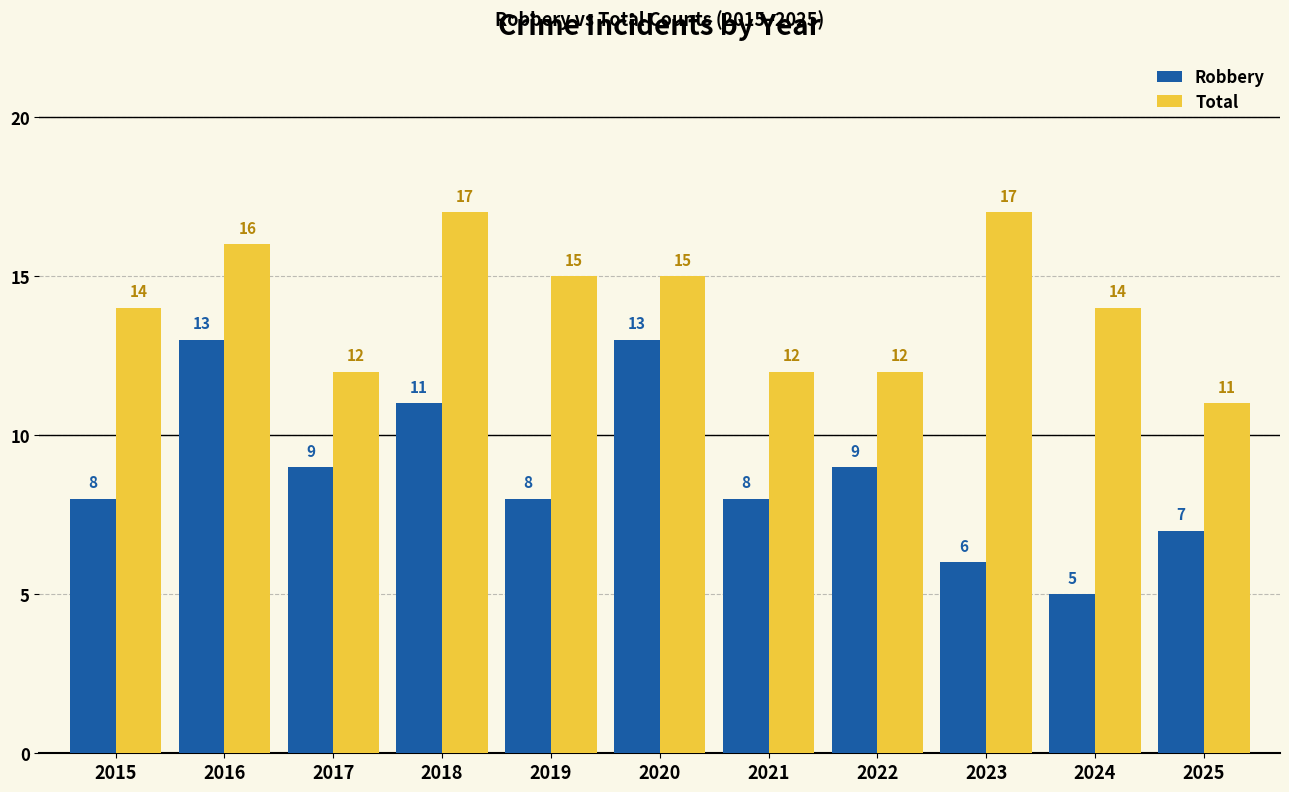

At 2020, list the series in order from smallest to largest.

Robbery, Total